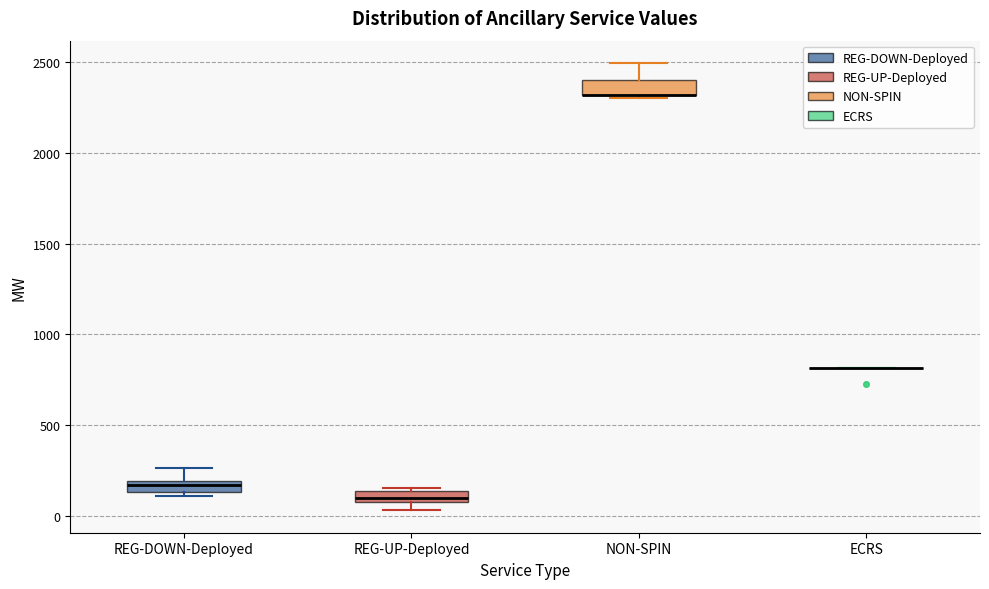

Where is the lower edge of the box for REG-UP-Deployed on the y-axis? The values are not printed on the chart, so give them approximately, as read against the axis.

100